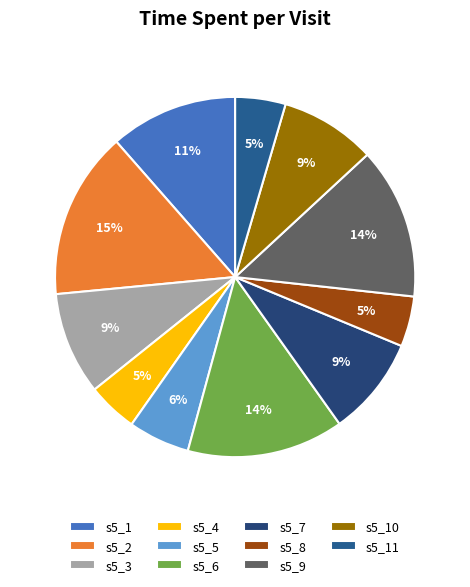

What is the change in value from s5_1 to s5_10?

-10.4